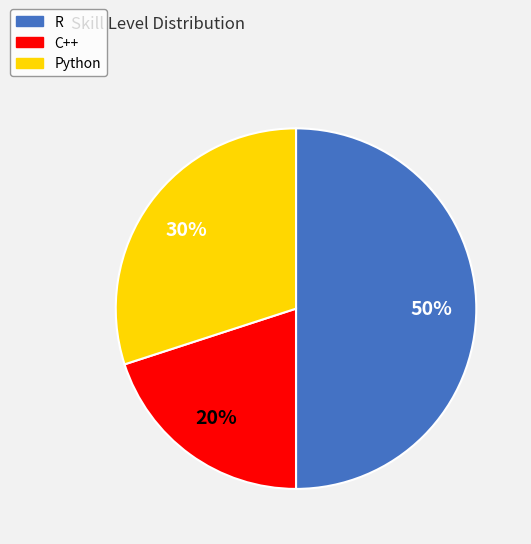

What is the largest slice in the pie chart?

R